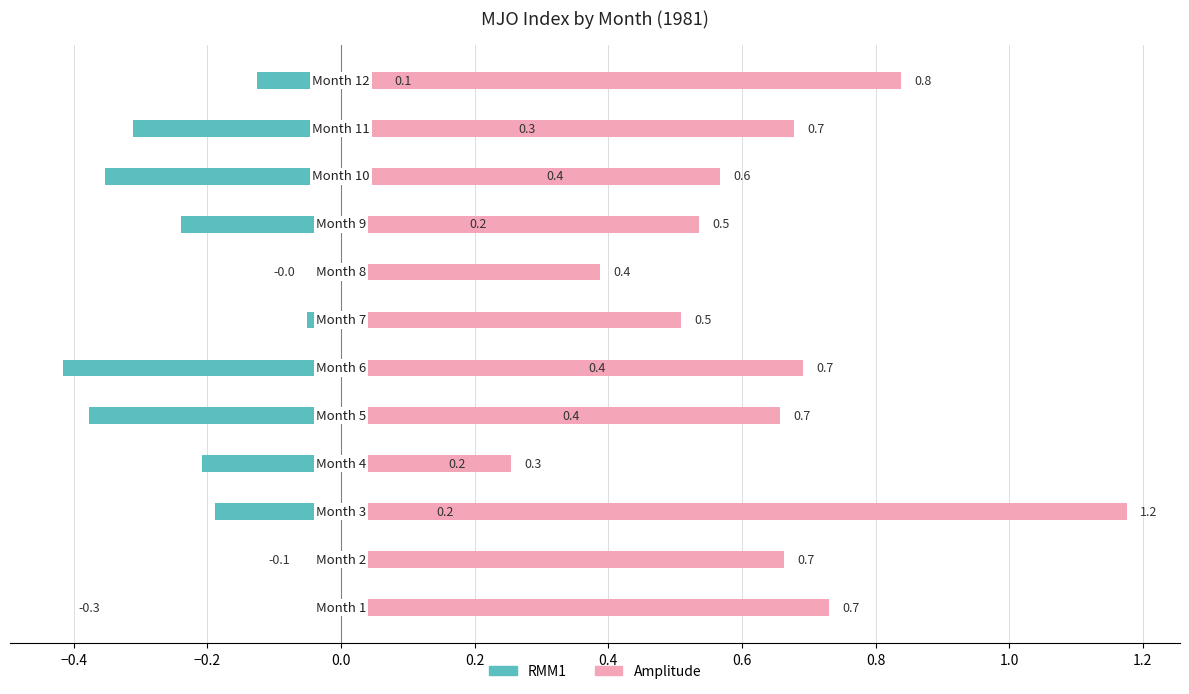

What is the average value of the amplitude series?

0.6